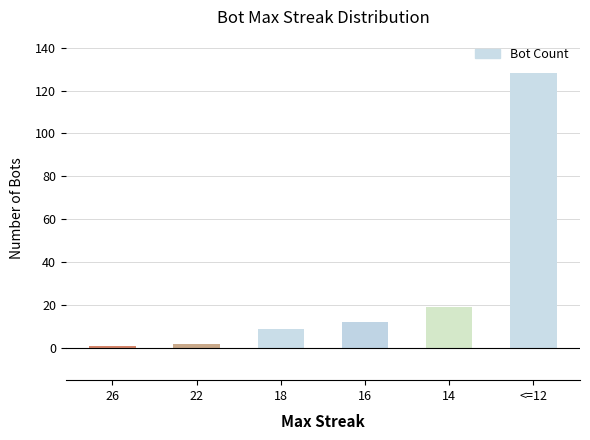

What value does the data have at 14?

19